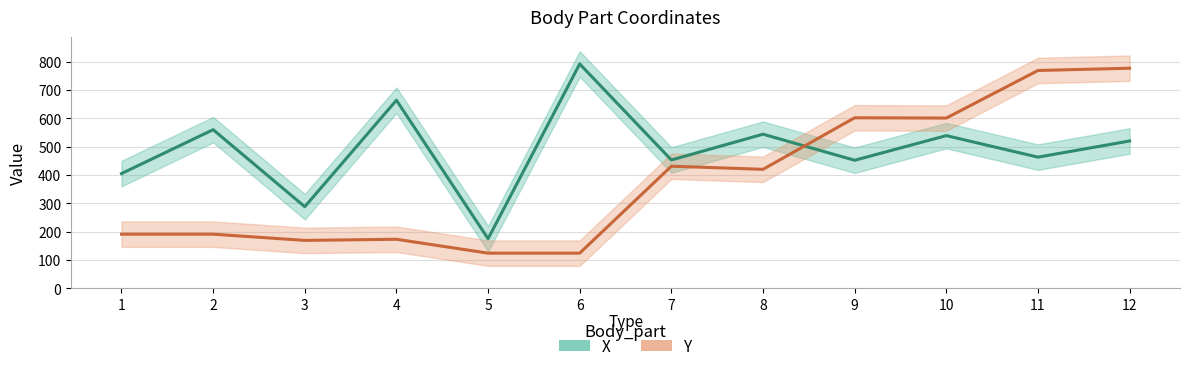

True or false: X and Y intersect in this chart.

True